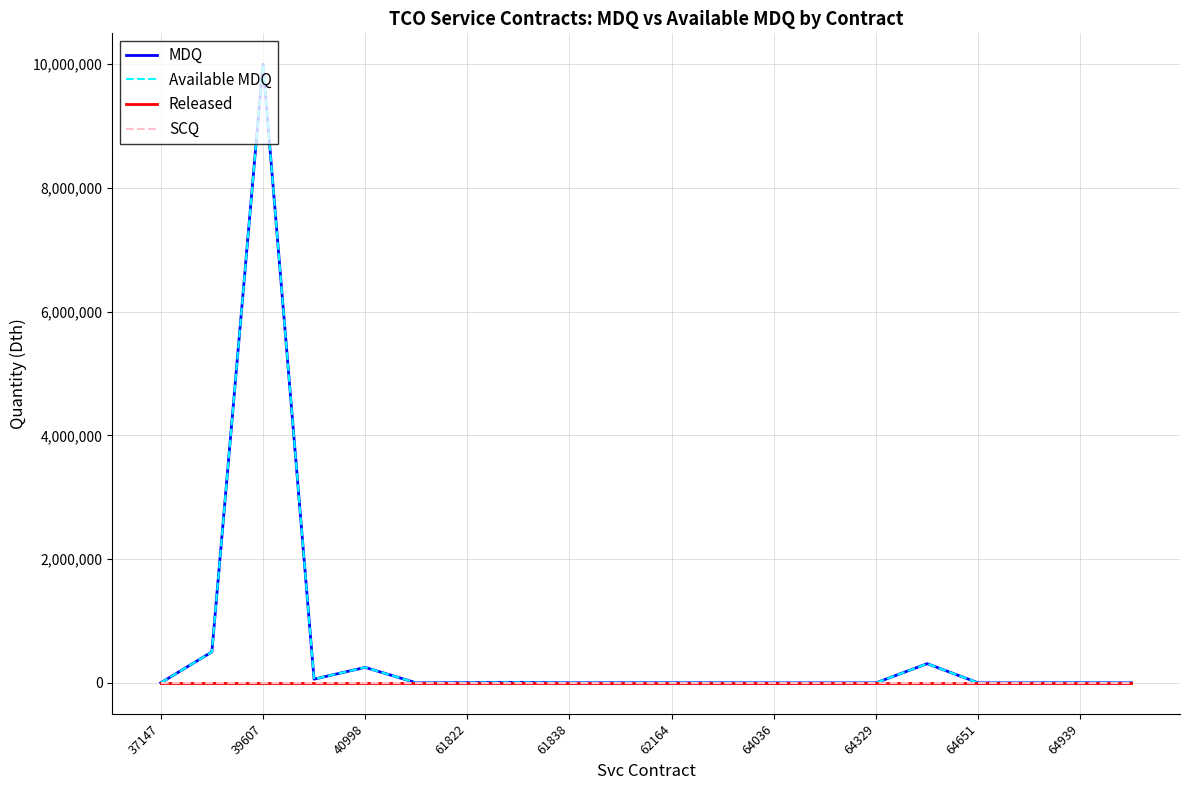

At which label does Released reach its minimum?

37147